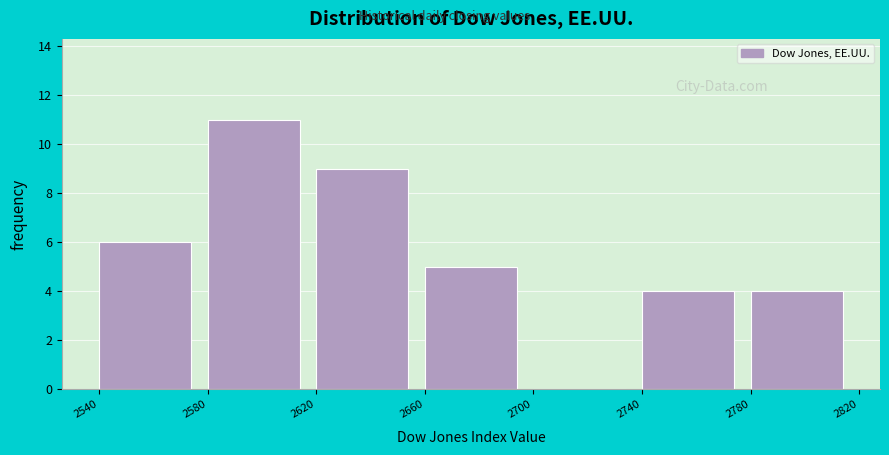

Reading left to right, transcribe this chart: for each bar, give the range it covers on the x-axis and its height. The values are not printed on the chart, so give them approximately, as read against the axis.

2540 to 2580: 6
2580 to 2620: 11
2620 to 2660: 9
2660 to 2700: 5
2700 to 2740: 0
2740 to 2780: 4
2780 to 2820: 4